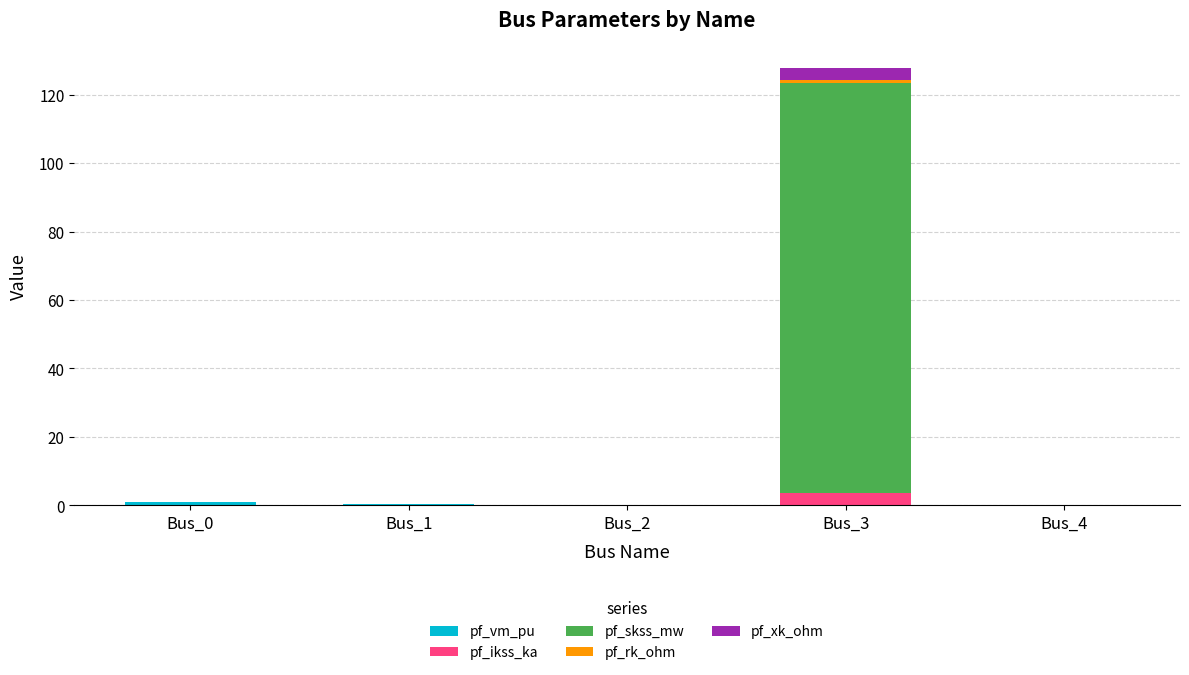

At which category is the sum across all series the highest?

Bus_3